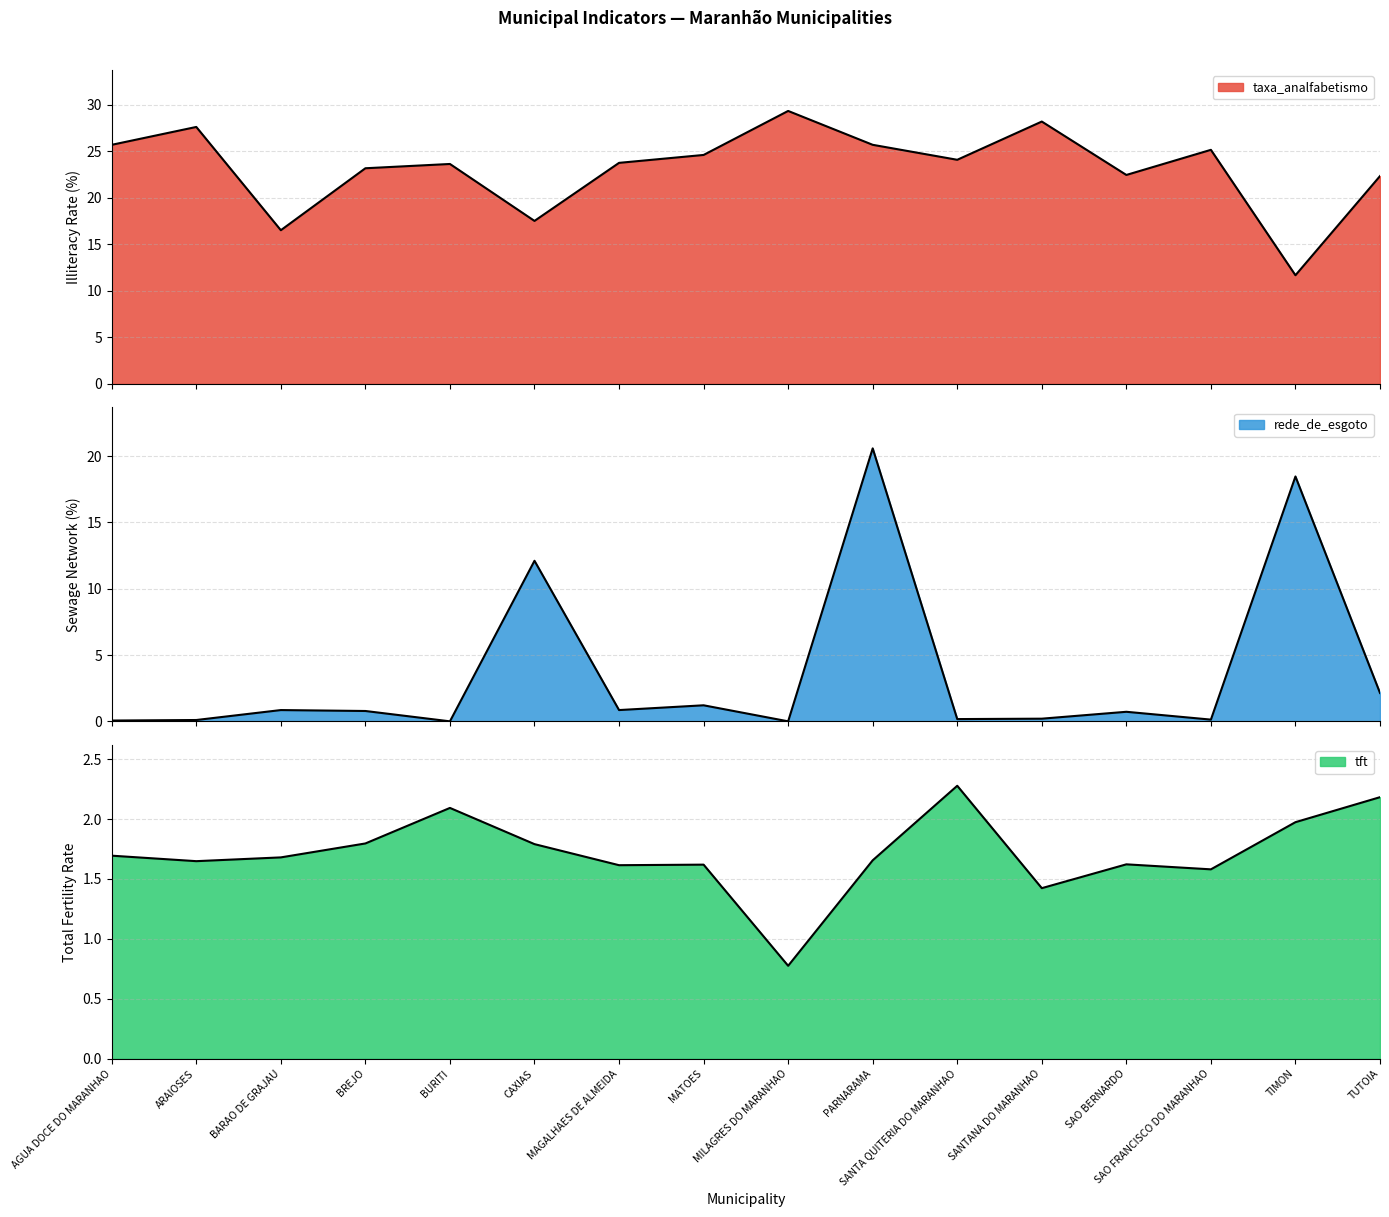

Count the number of data series in this chart.

3